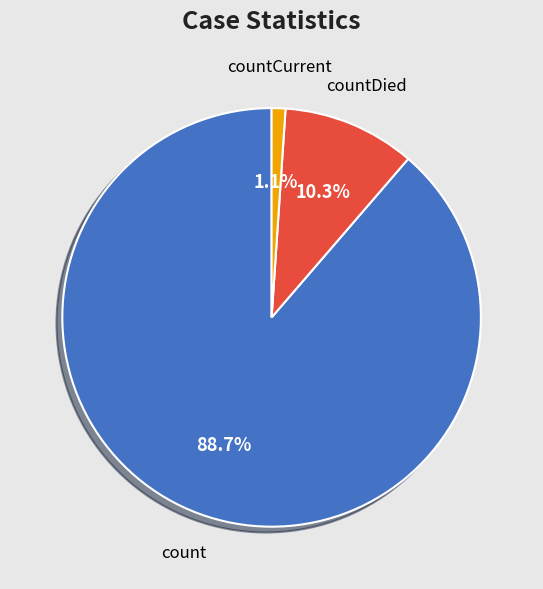

Is there any slice that represents more than half of the pie?

Yes